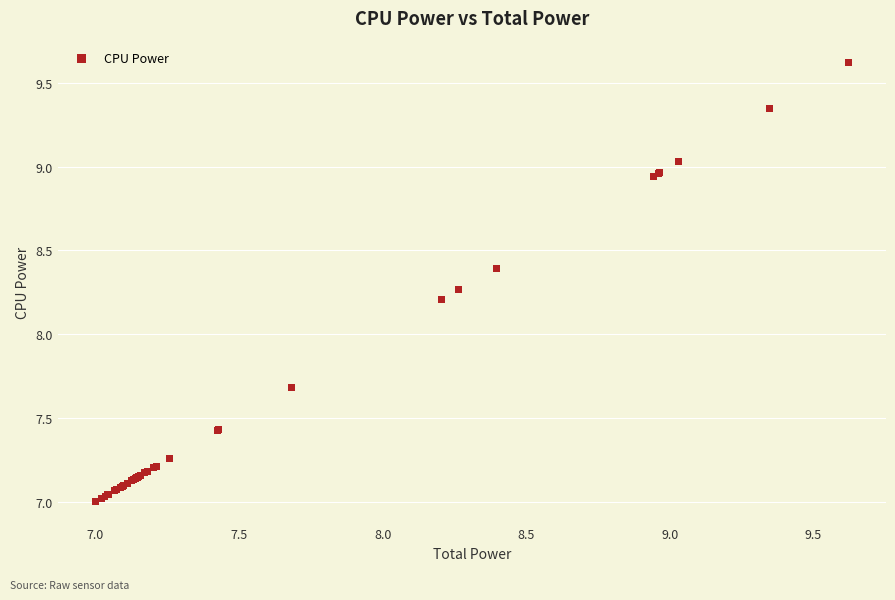

What Y value in the scatter plot is closest to 8?

8.2